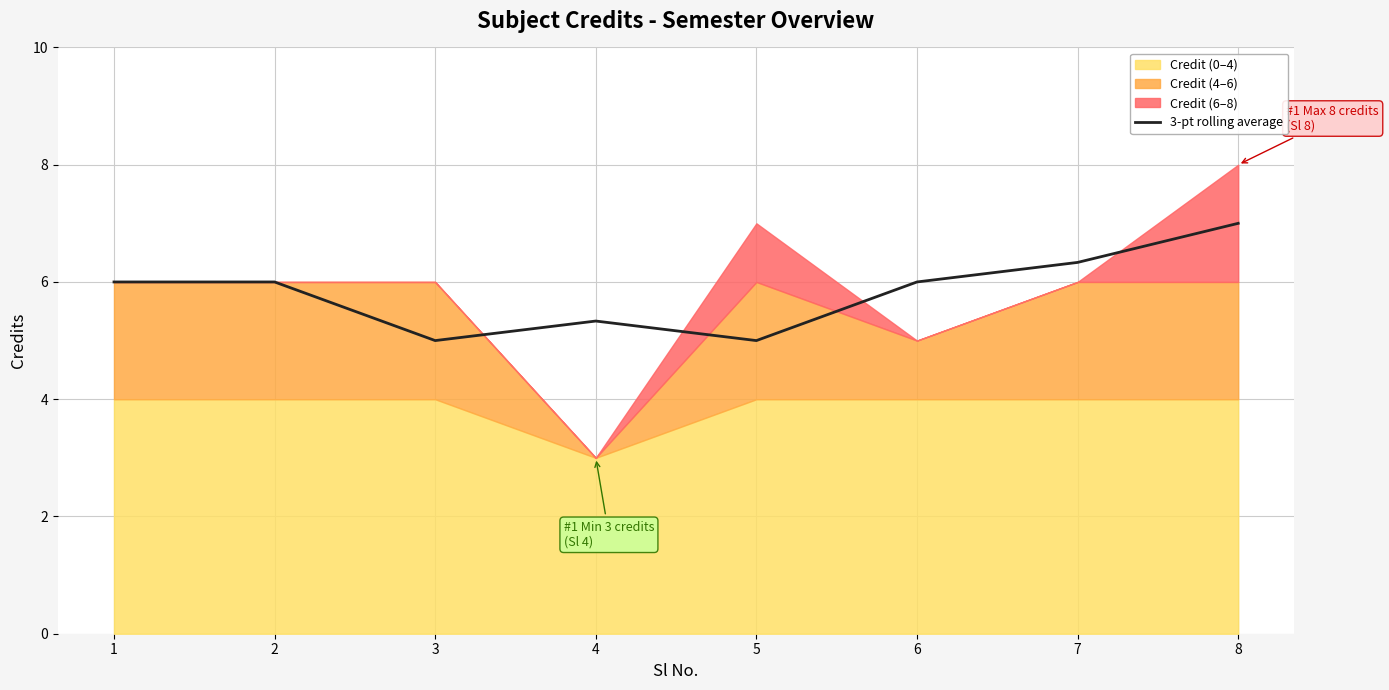

What is the maximum value for 3-pt rolling average?

7.0